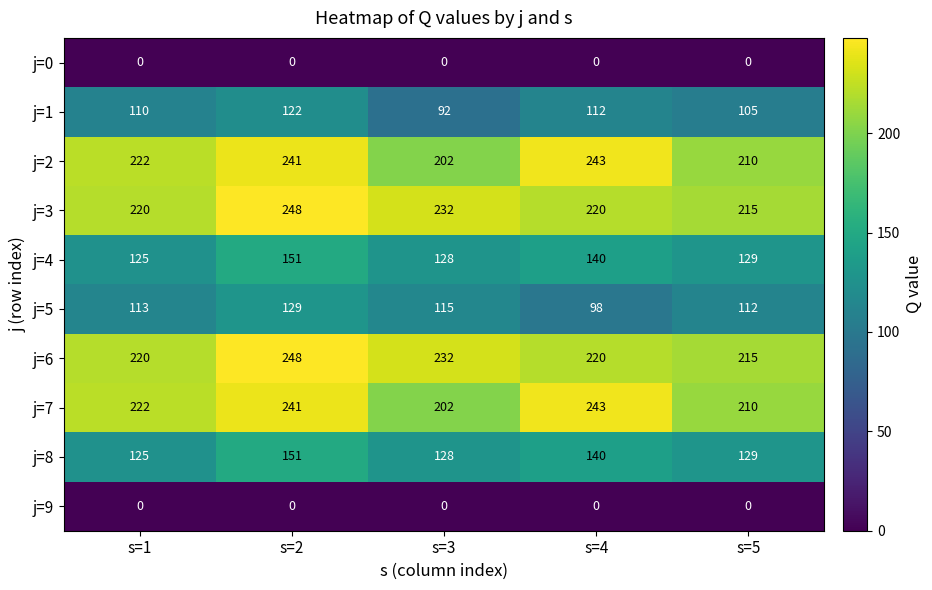

At which category does the chart reach its peak across all series?

s=2